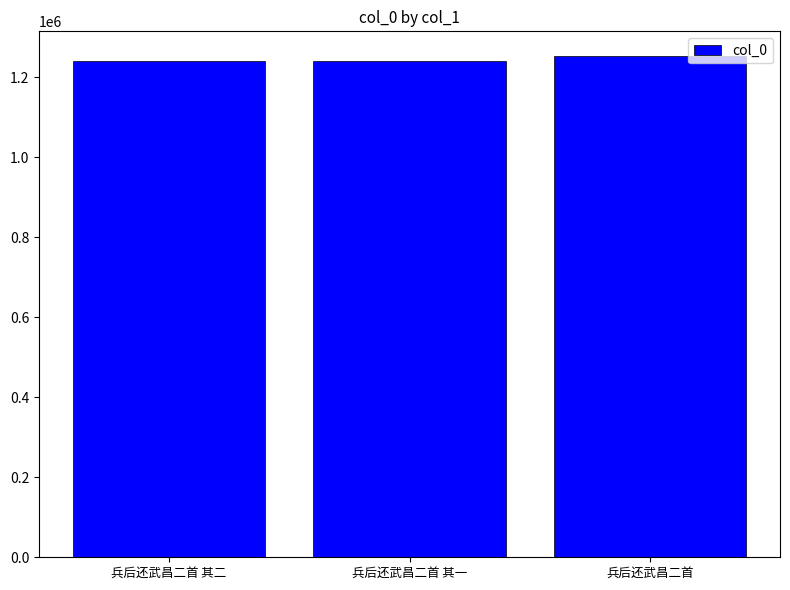

What is the sum of the values at 兵后还武昌二首 其二 and 兵后还武昌二首 其一?

2481823